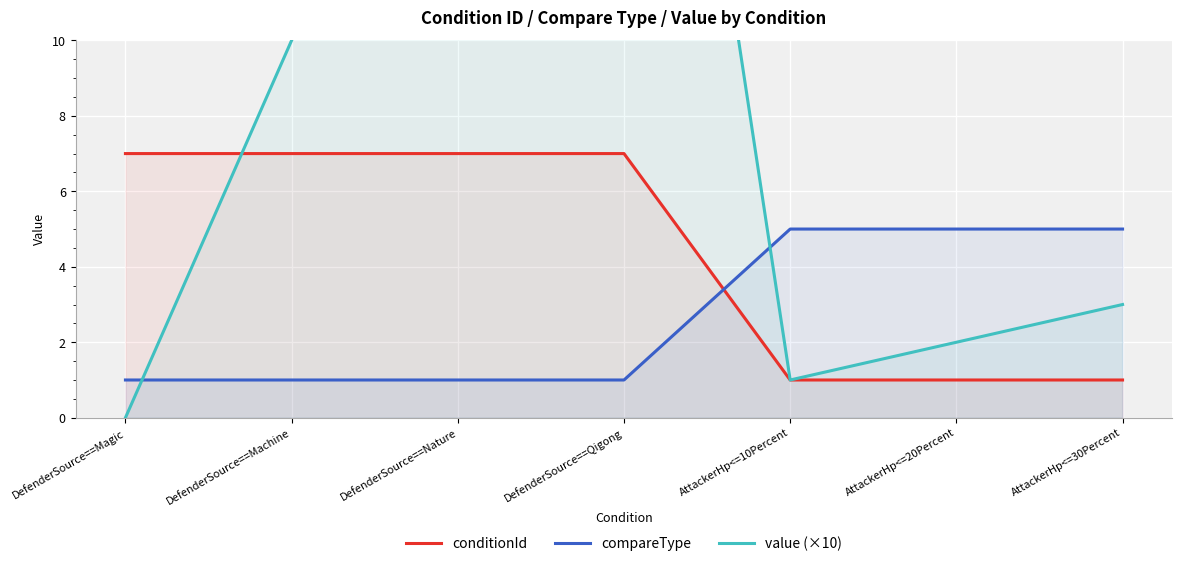

Count the number of categories in the chart.

7